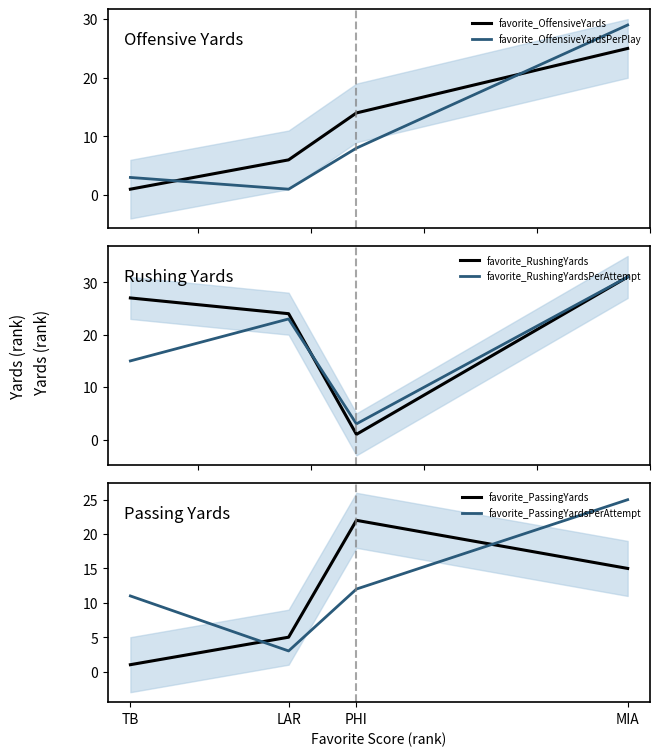

Is it true that favorite_OffensiveYardsPerPlay equals 29 at MIA?

True